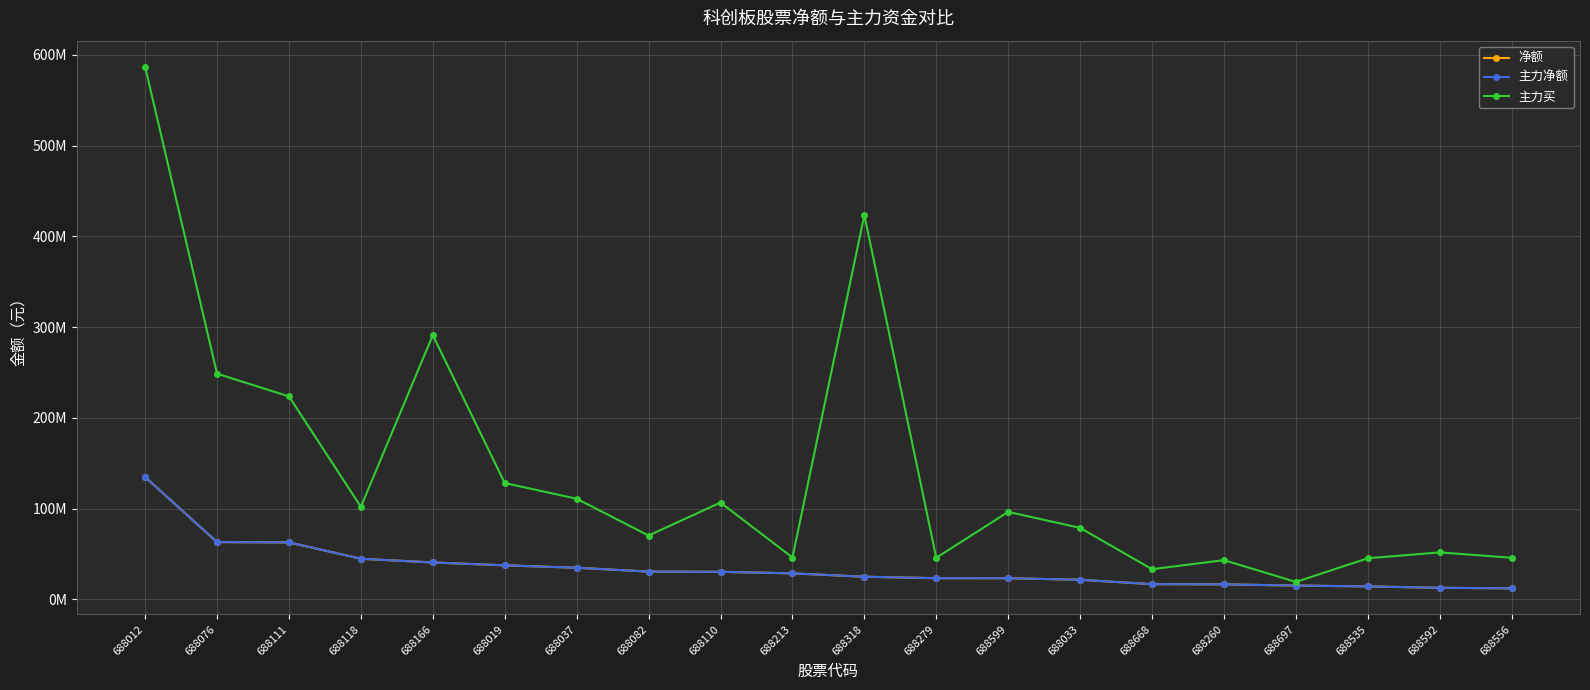

Between 688033 and 688012, which is larger?

688012